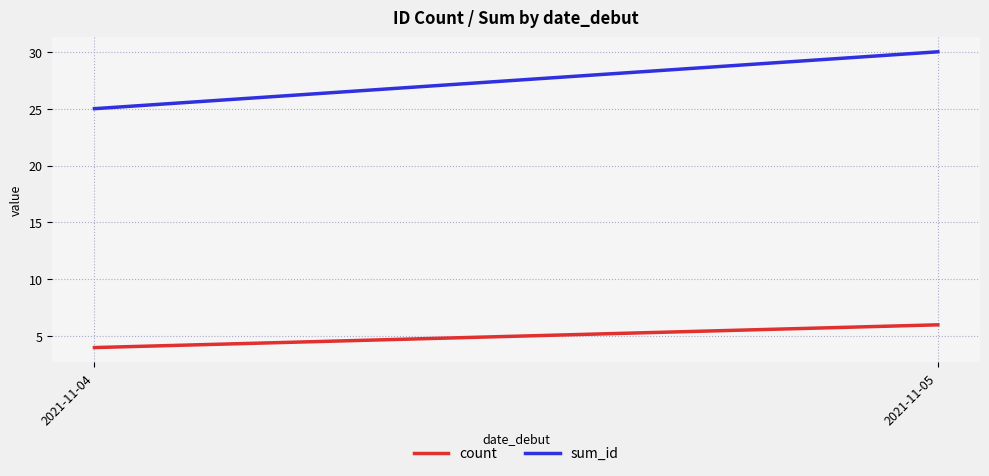

Which category has the lowest value in the count series?

2021-11-04